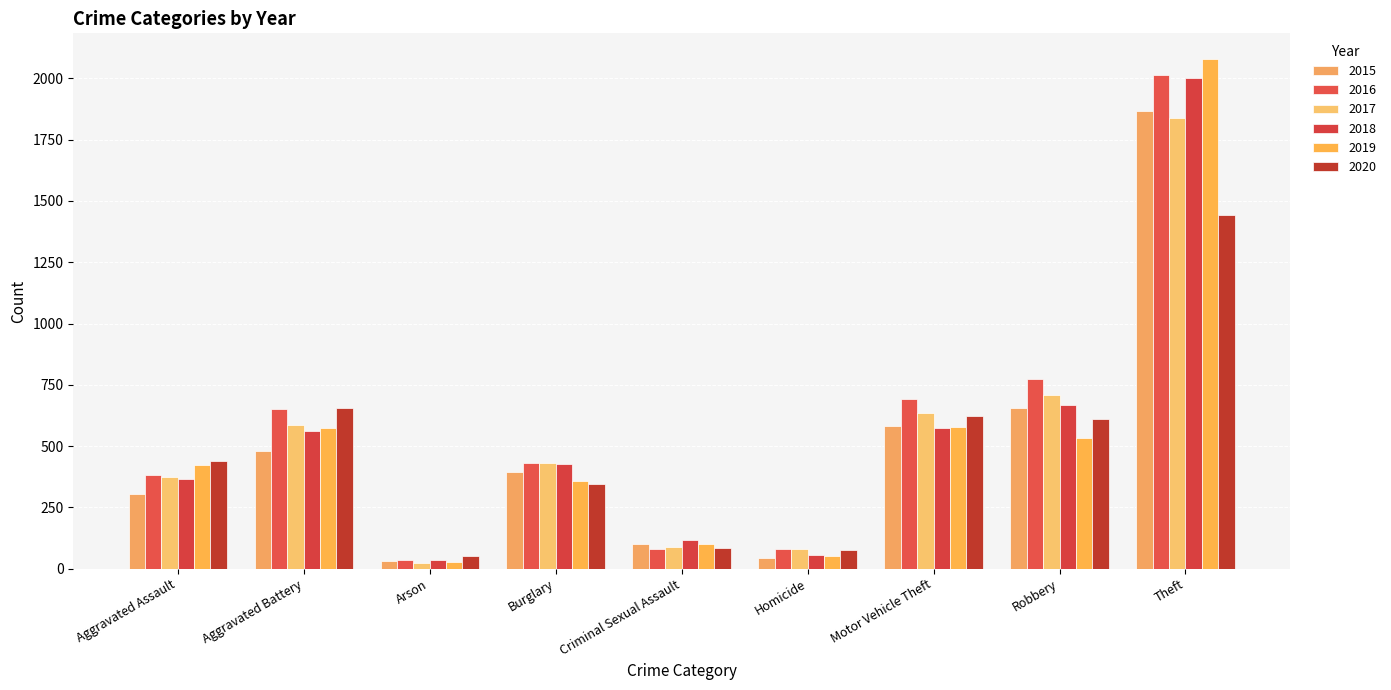

How many values in the 2017 series are below 430?

4